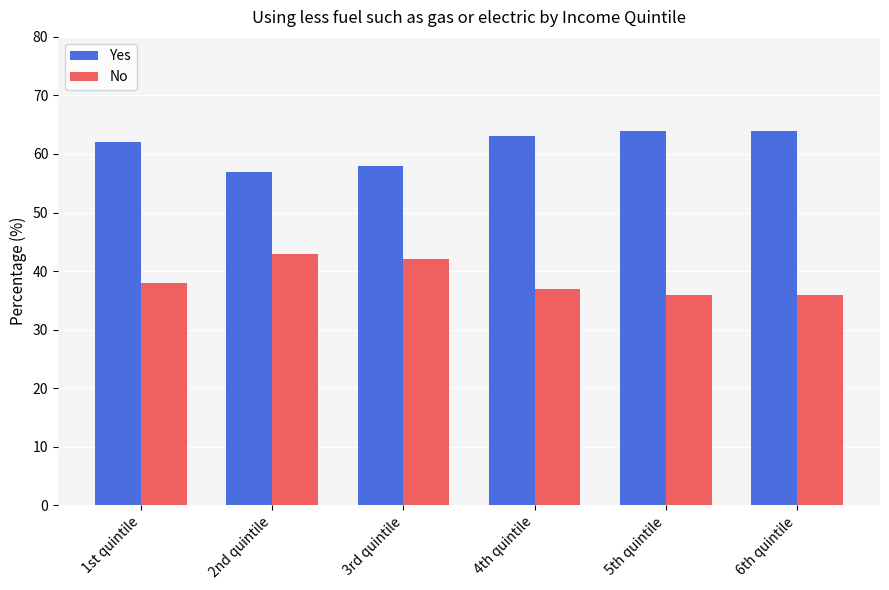

How many distinct data groups are displayed?

2